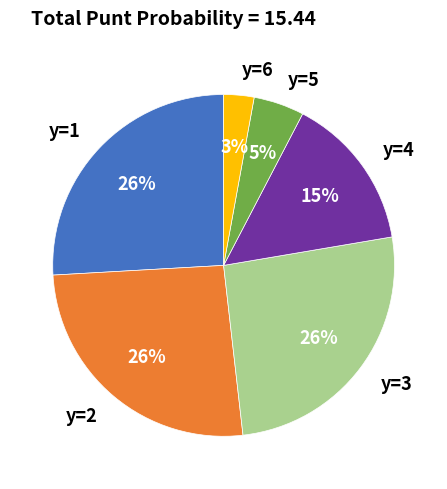

Do y=3 and y=2 together represent more than half of the pie?

Yes